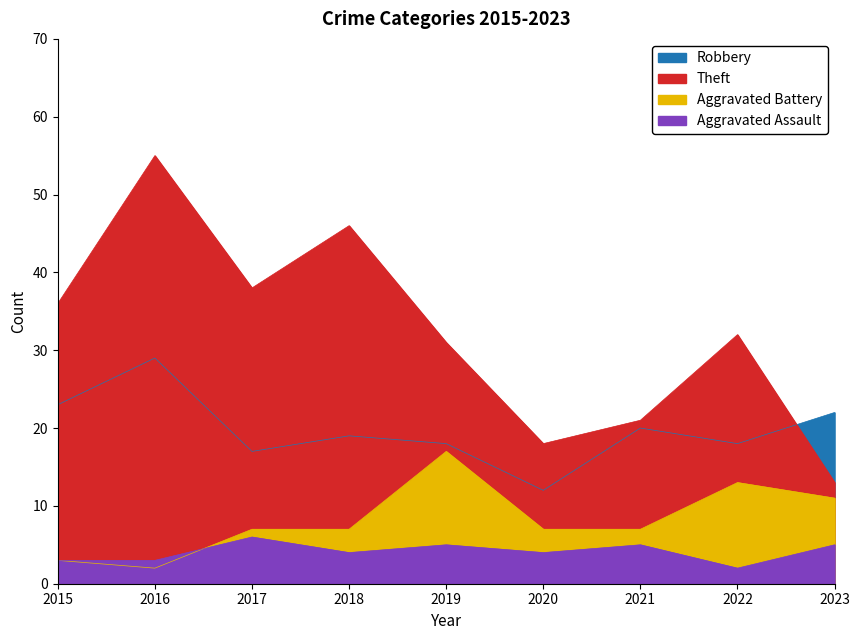

Which category has the highest value in the Robbery series?

2016